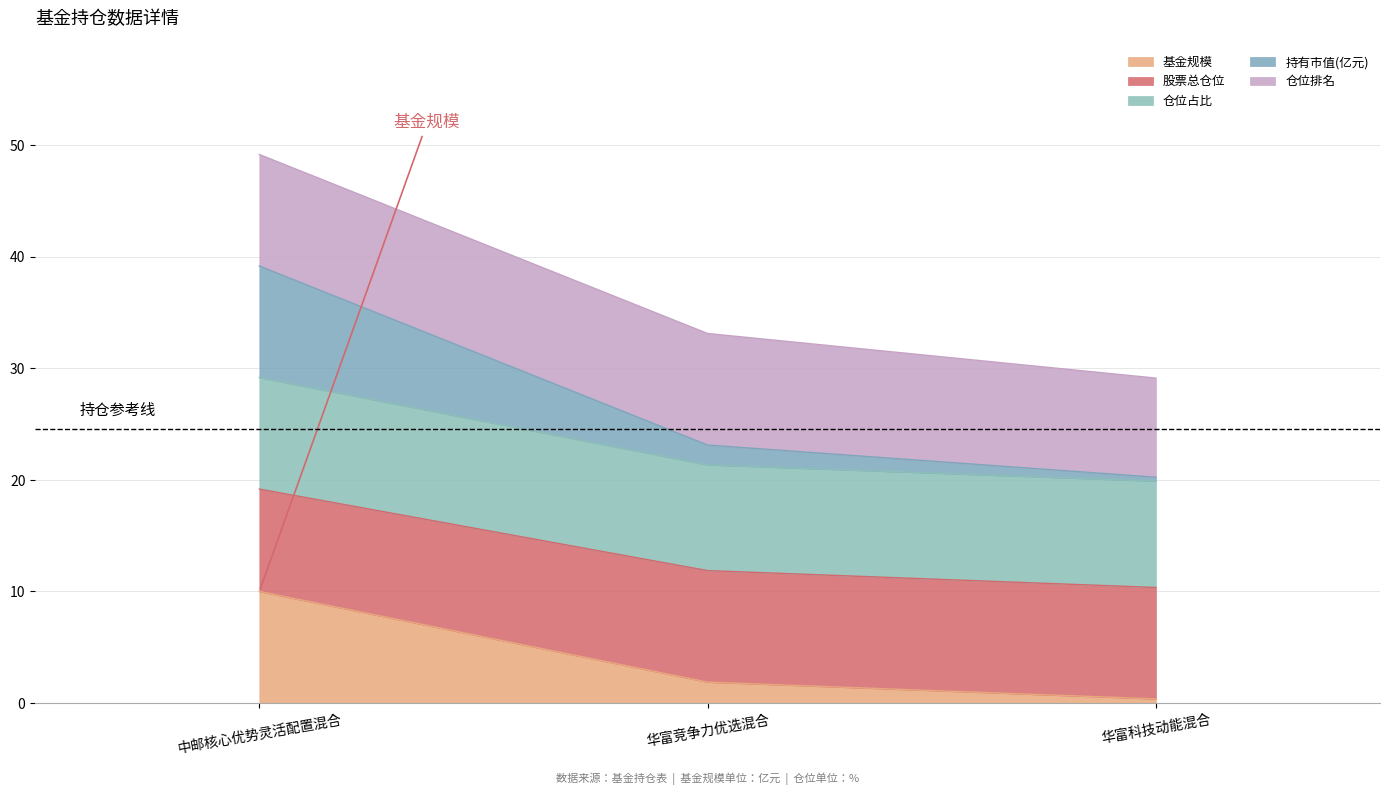

What is the total value across all series at 华富科技动能混合?

29.1